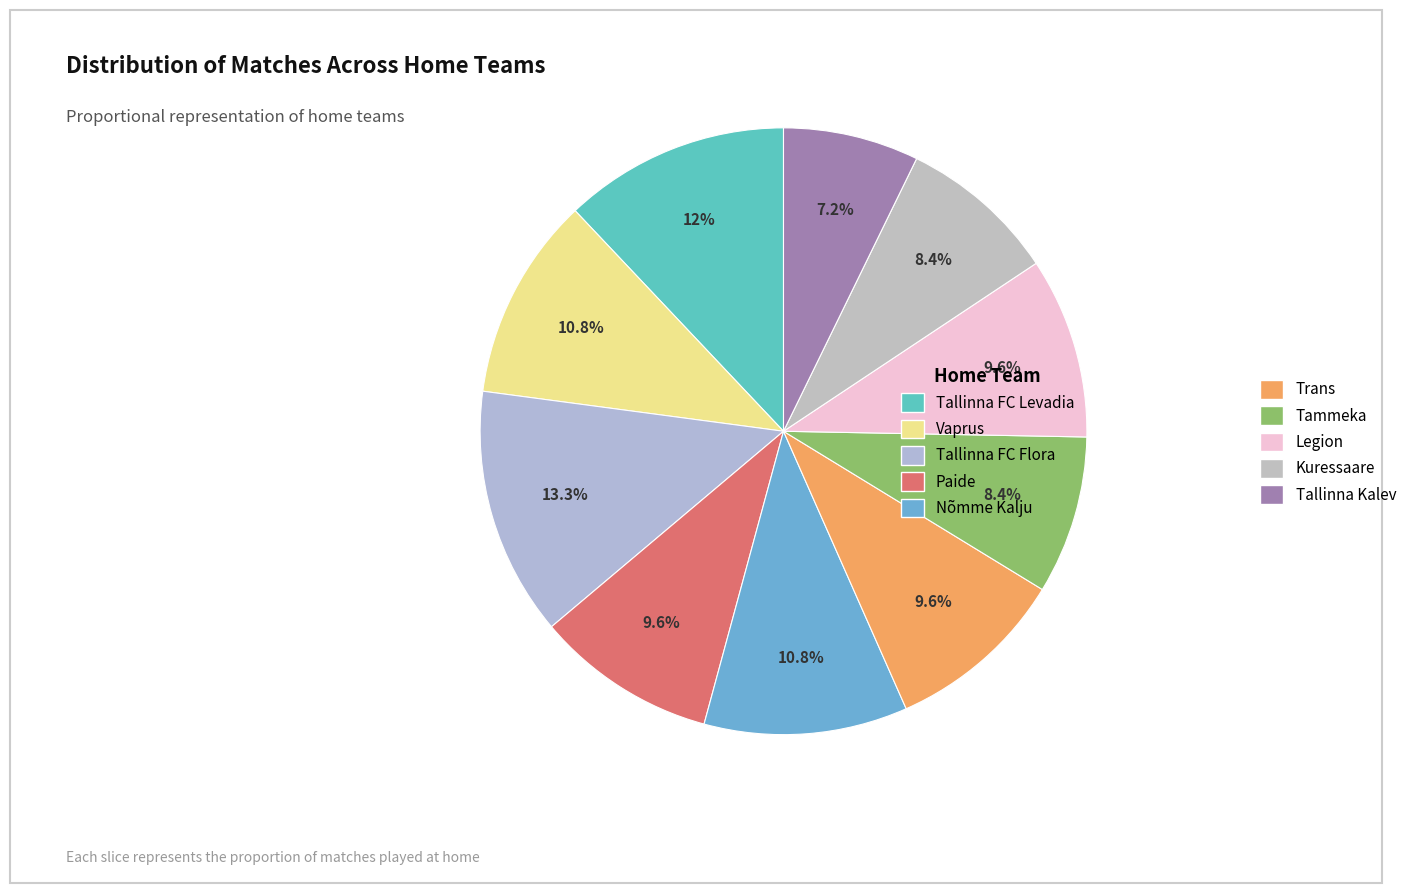

What is the change in value from Tallinna FC Flora to Paide?

-6